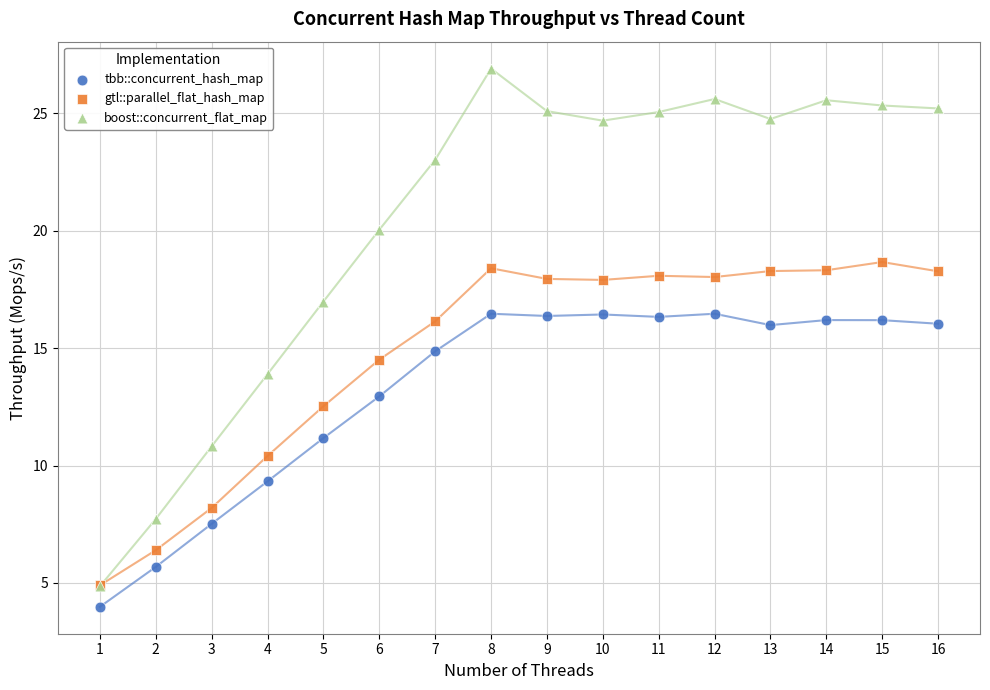

Which series has the largest Y range (max minus min)?

boost::concurrent_flat_map